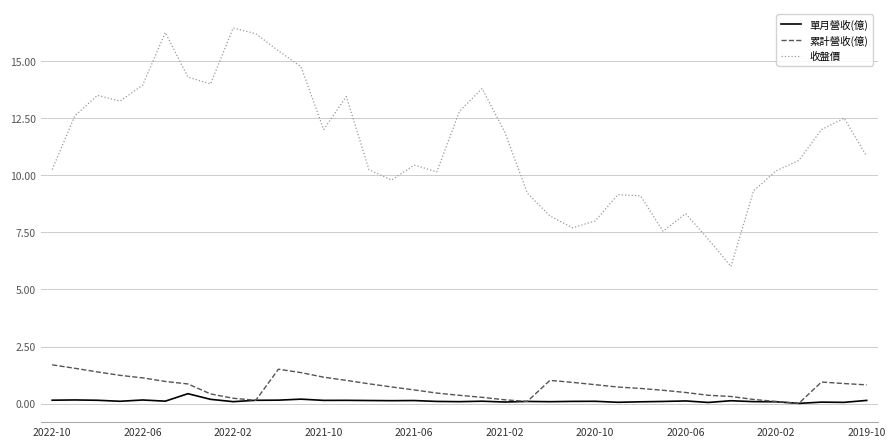

True or false: 收盤價 and 單月營收(億) intersect in this chart.

False